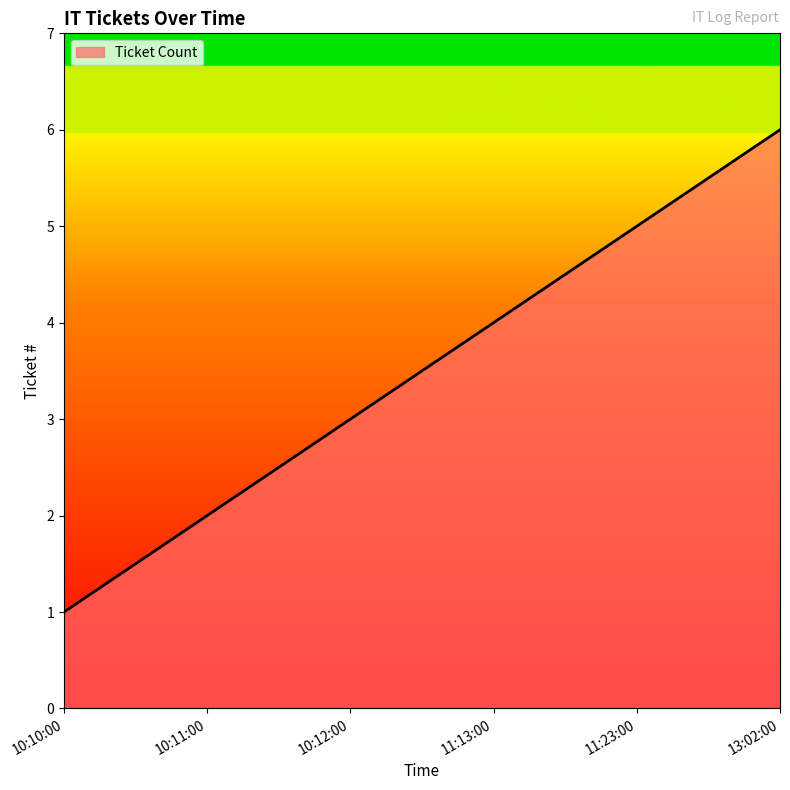

What is the change in value from 10:11:00 to 11:13:00?

+2